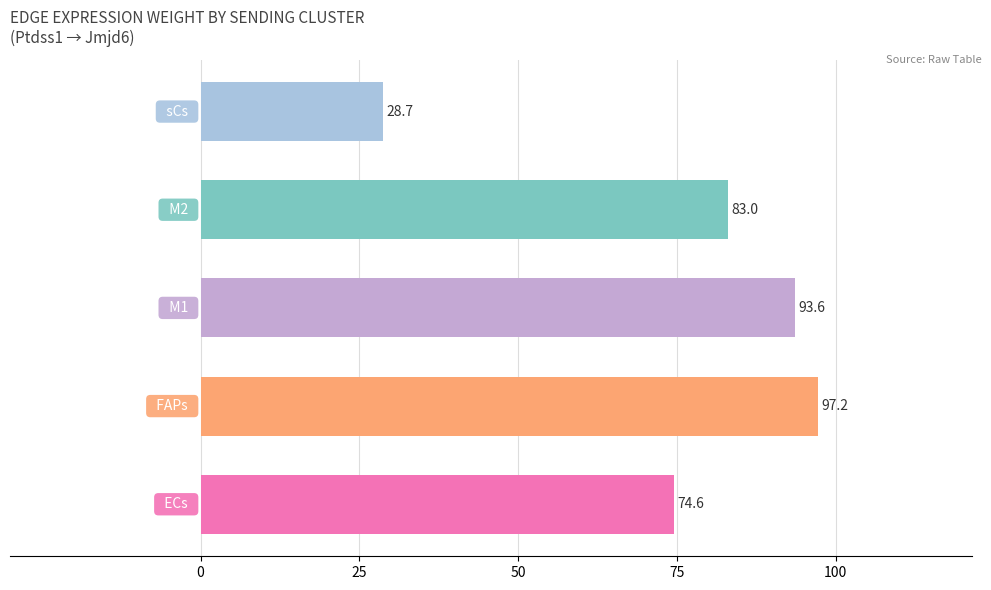

What is the difference between the second highest and minimum values?

64.9